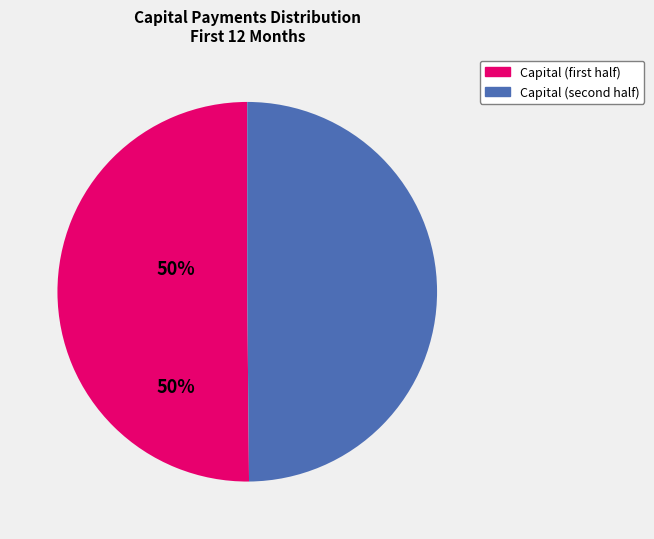

Count the number of slices in the pie.

2